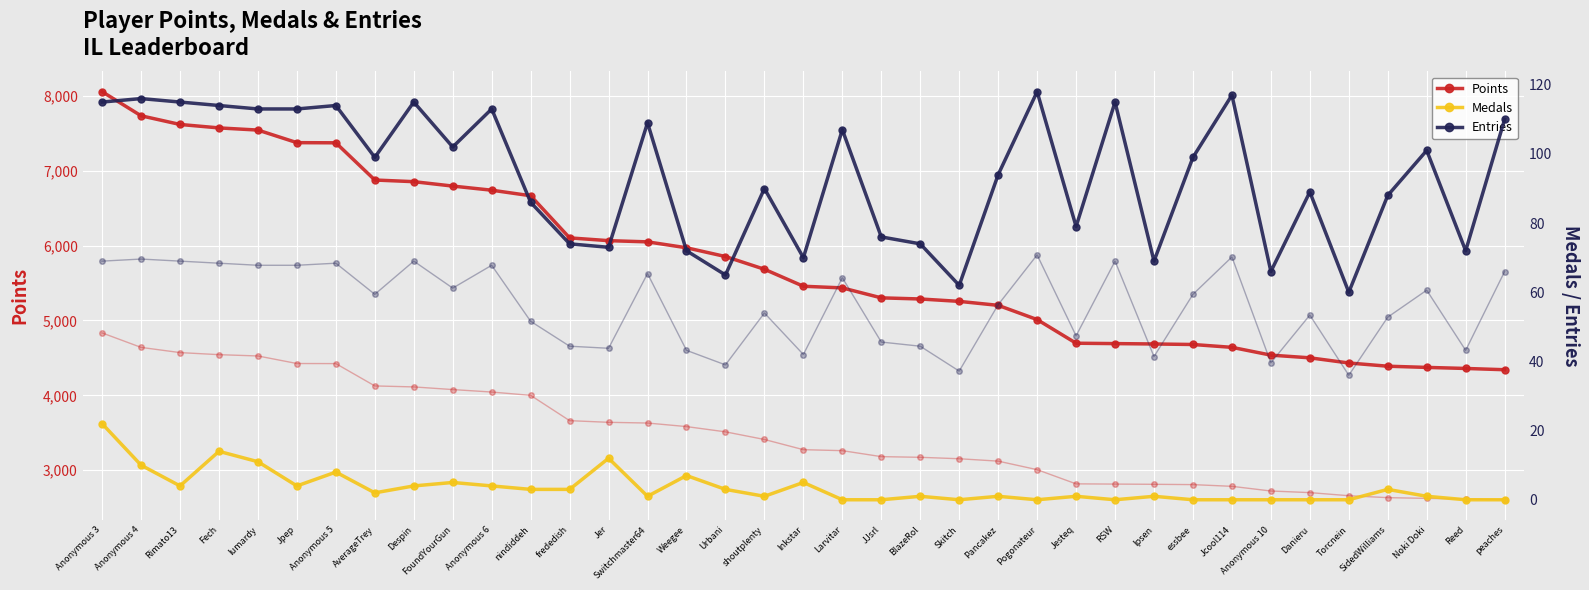

List the labels in order of Points value, largest first.

Anonymous 3, Anonymous 4, Rimato13, Fech, lumardy, Jpep, Anonymous 5, AverageTrey, Despin, FoundYourGun, Anonymous 6, nindiddeh, frededish, Jer, Switchmaster64, Weegee, Urbani, shoutplenty, Inkstar, Larvitar, JJsrl, BlazeRol, Skitch, Pancakez, Pogonateur, Jesteq, RSW, Ipsen, essbee, Jcool114, Anonymous 10, Danieru, Torcnein, SidedWilliams, Noki Doki, Reed, peaches